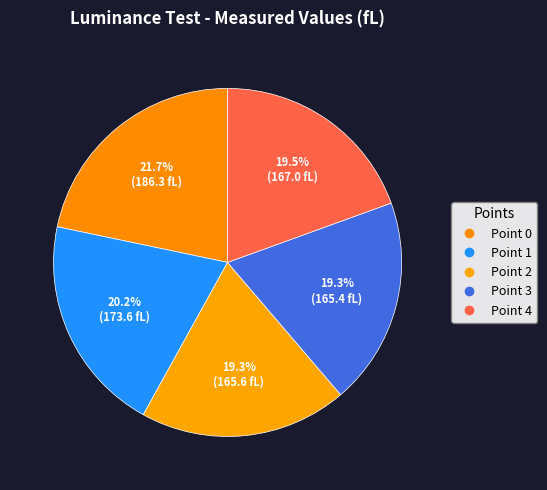

Rank the categories by value from lowest to highest.

Point 3, Point 2, Point 4, Point 1, Point 0